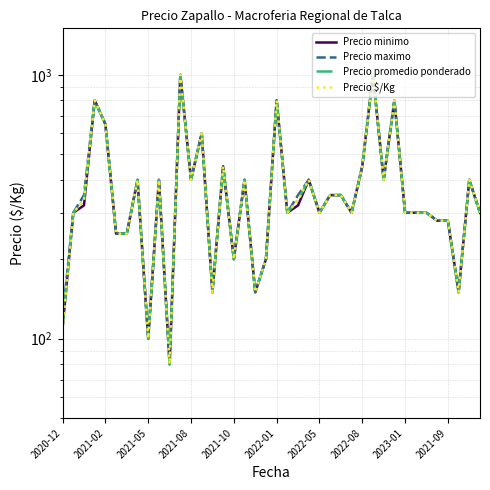

In Precio $/Kg, how many points are higher than both neighbors (excluding endpoints)?

12